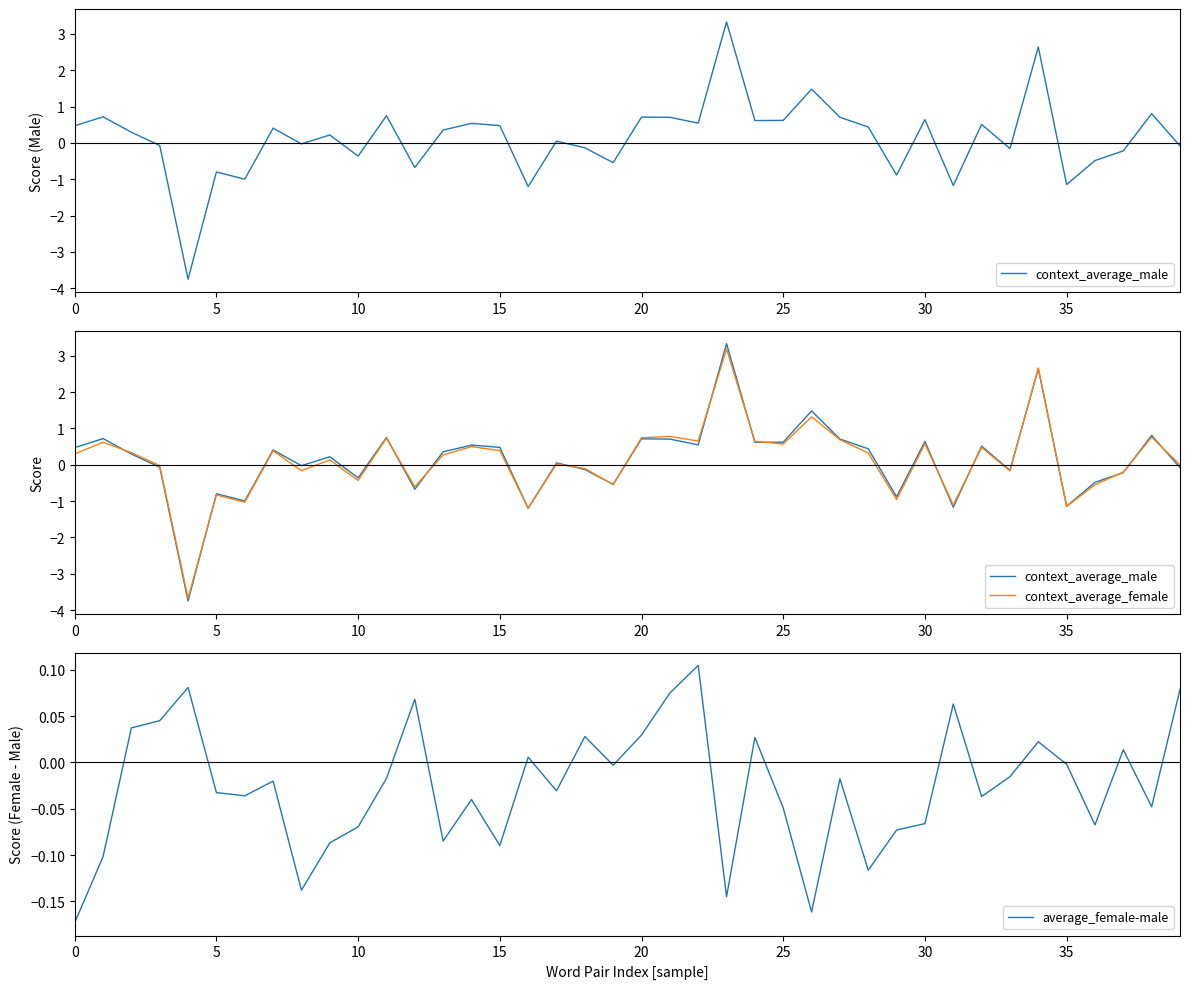

Rank the series at 11 from highest to lowest value.

context_average_male, context_average_female, average_female-male